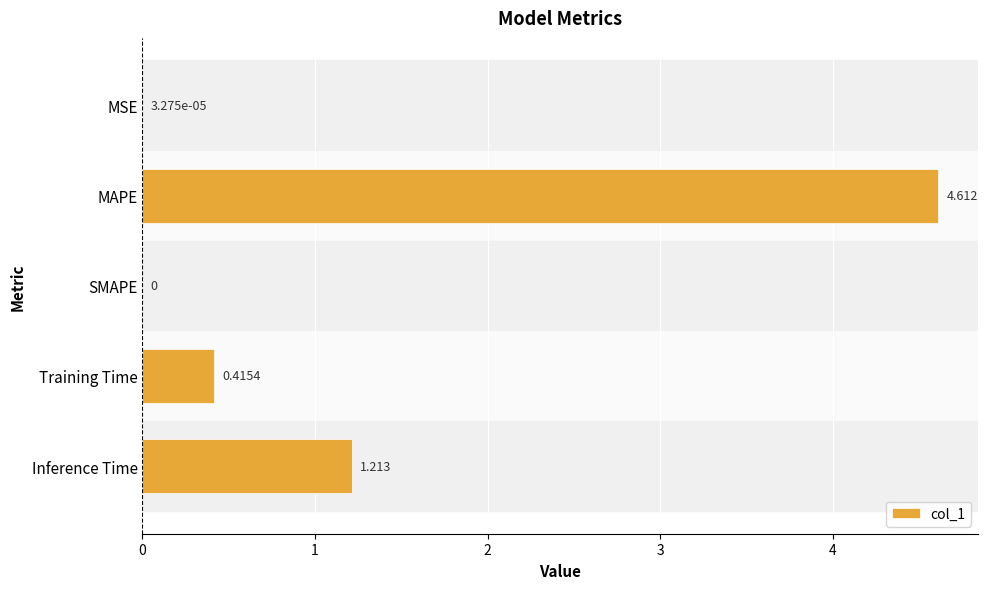

Which has a higher value, Training Time or SMAPE?

Training Time